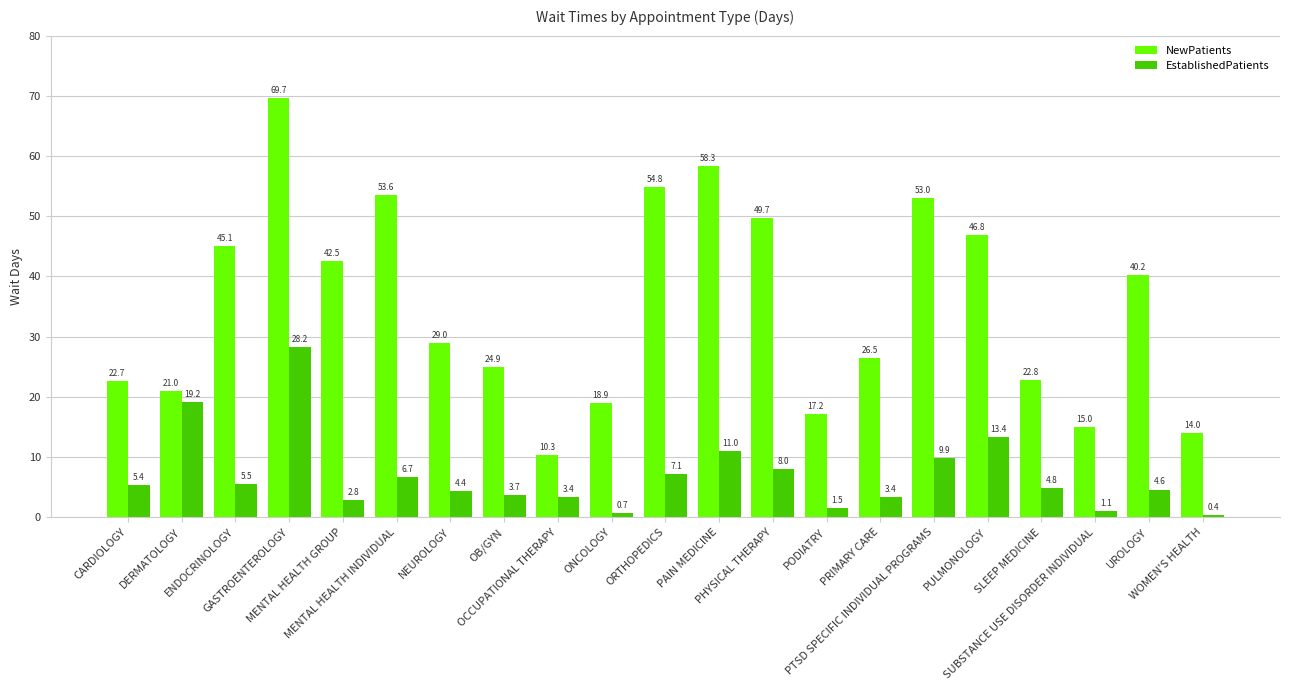

What position from the right is GASTROENTEROLOGY?

18